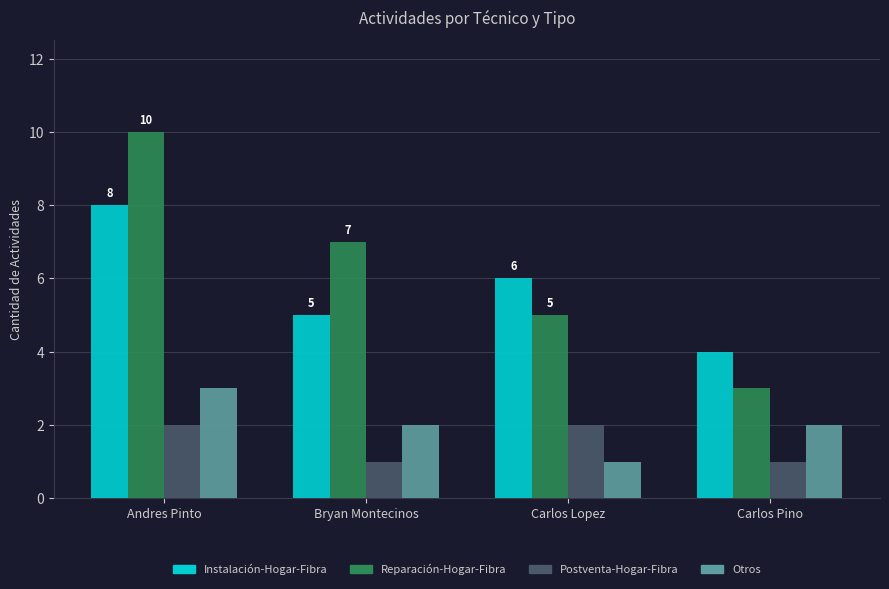

Between Andres Pinto and Carlos Pino, which series saw the biggest shift?

Reparación-Hogar-Fibra